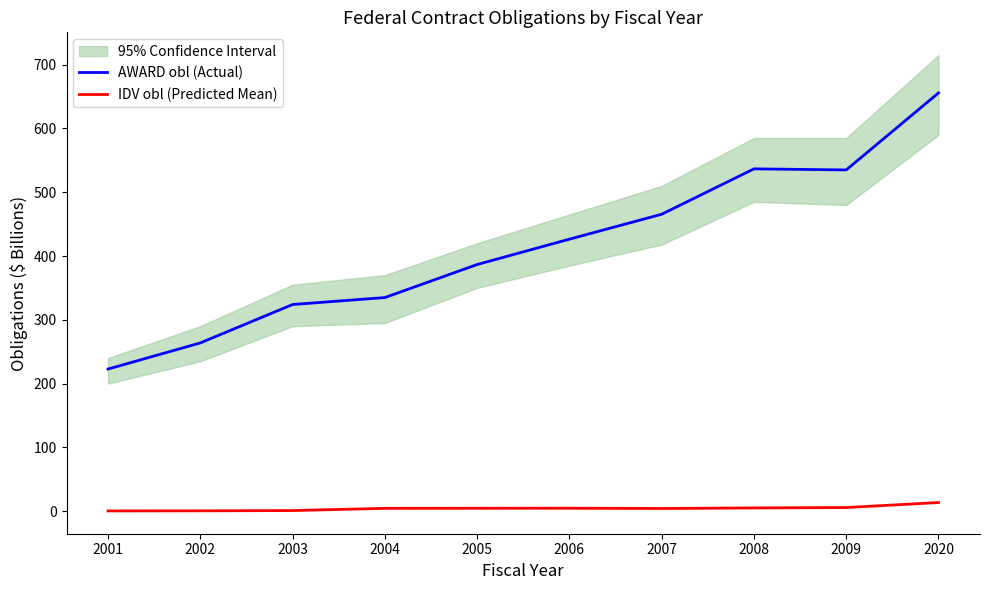

True or false: IDV obl (Predicted Mean) and AWARD obl (Actual) cross at least once.

False